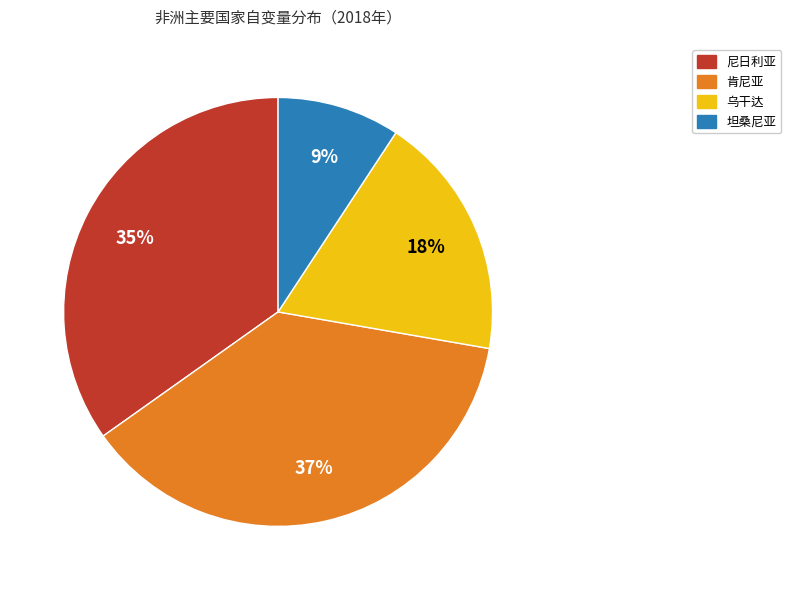

Is there any slice that represents more than half of the pie?

No